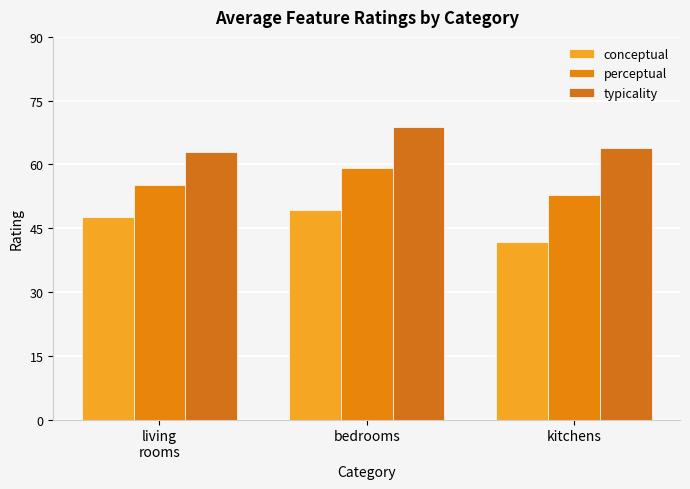

What is the maximum value shown in the chart?

68.9